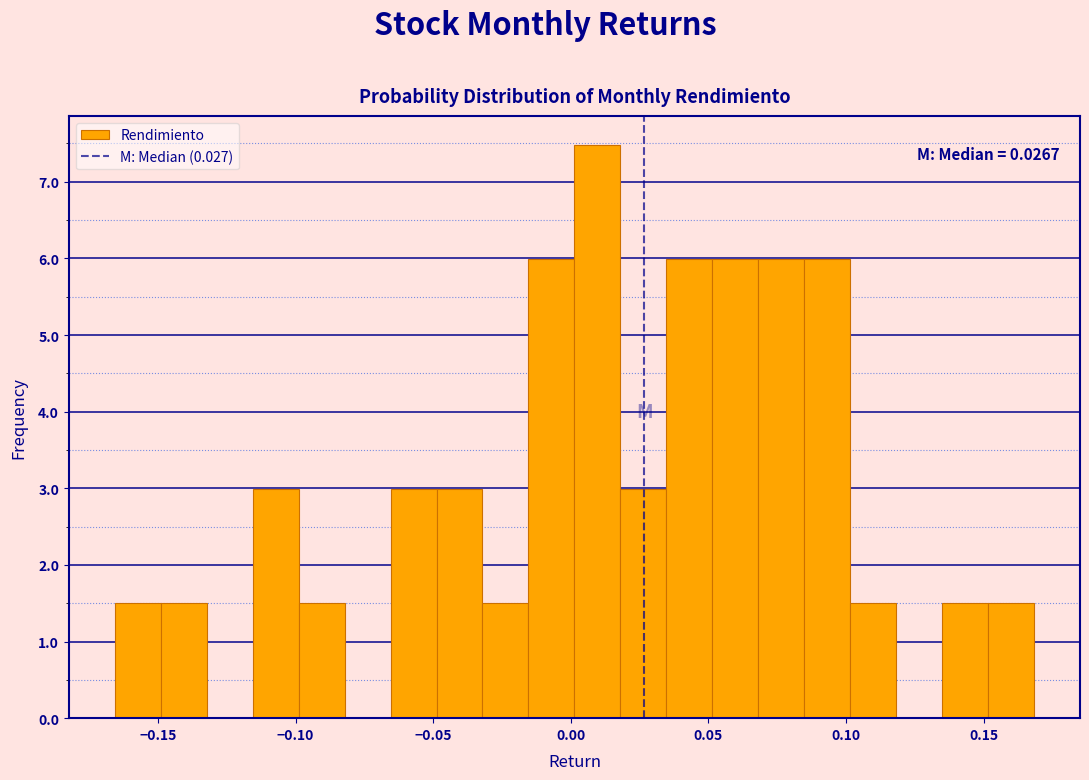

Read against the x-axis, roughly where is the centre of the tallest bar?

0.010